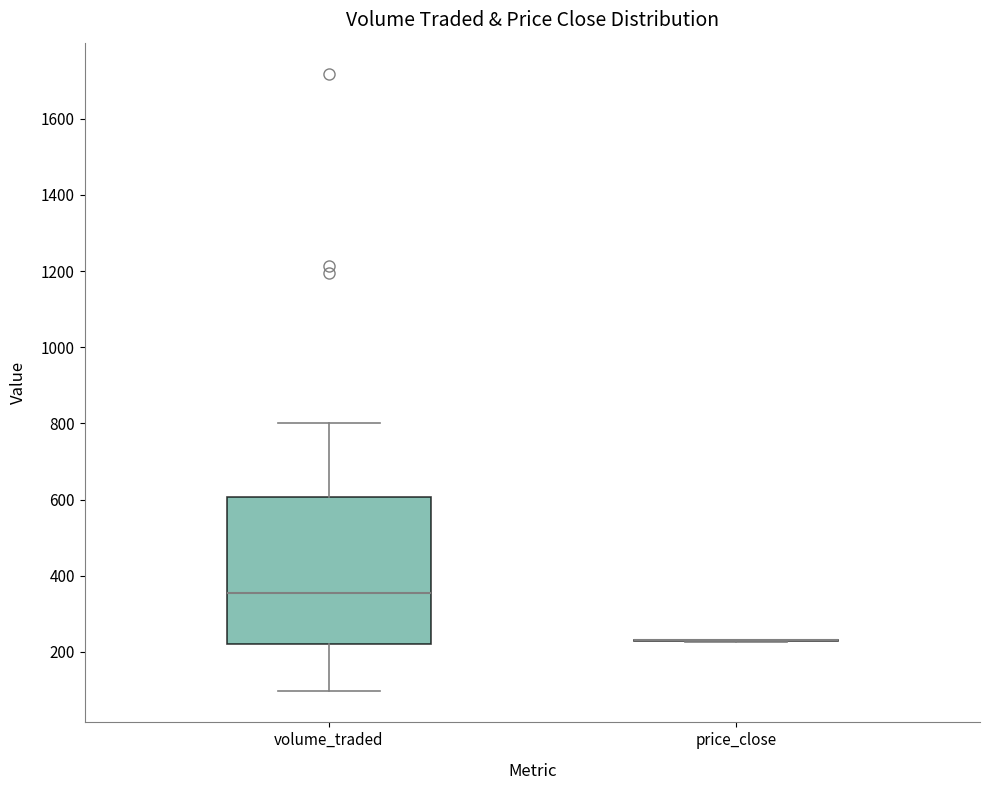

Reading left to right, read every box against the y-axis: the position of its median line, the range the box covers, and the ends of its whiskers. The values are not printed on the chart, so give them approximately, as read against the axis.

volume_traded: median 360, box 220 to 600, whiskers 100 to 800
price_close: box collapsed to a line at 240, whiskers 220 to 240